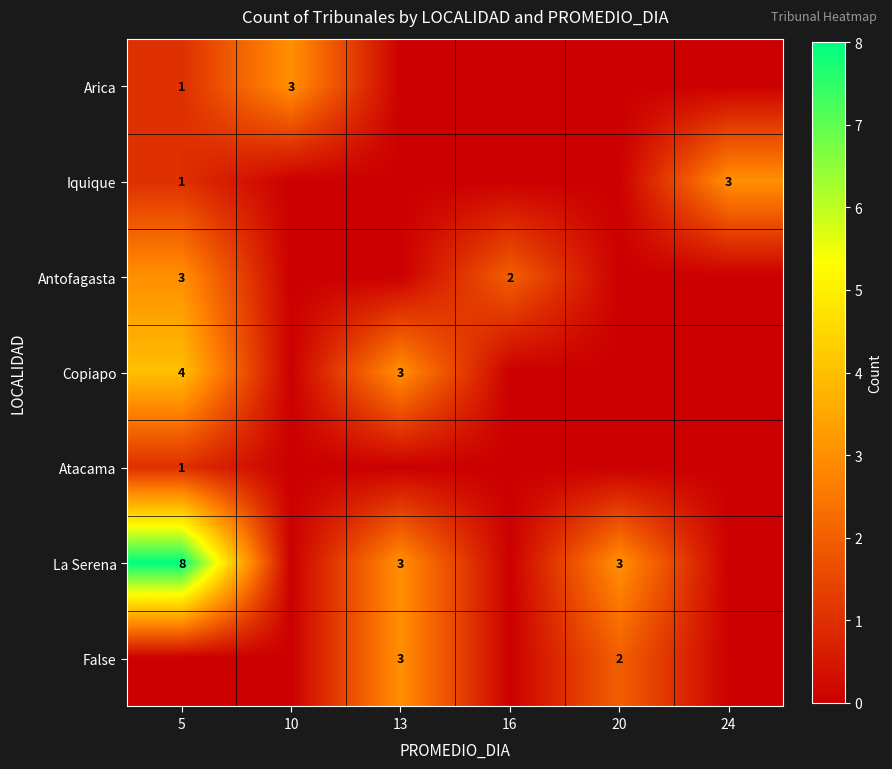

What is the sum of the Copiapo values at 5 and 13?

7